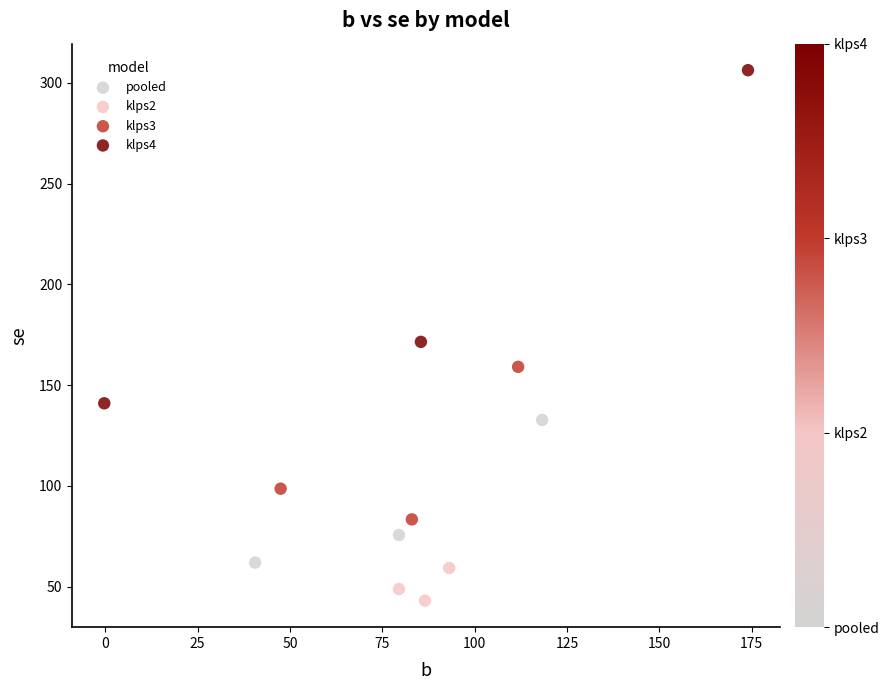

Which series reaches the maximum Y coordinate?

klps4